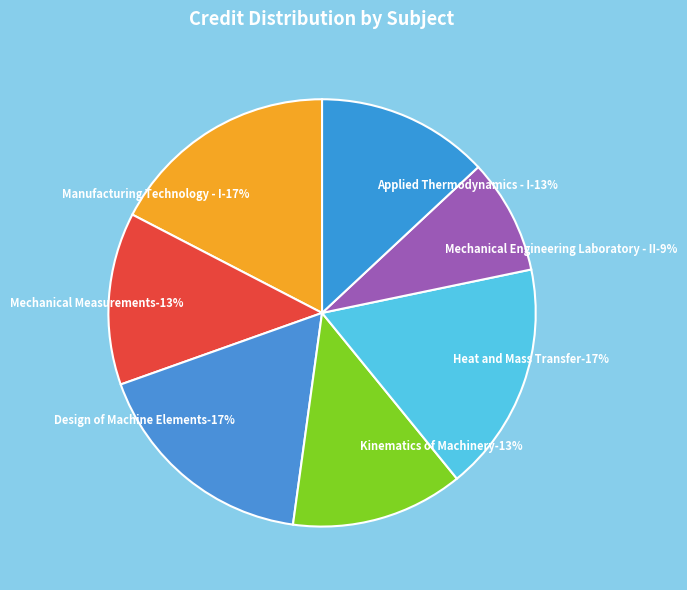

Combined, do Manufacturing Technology - I and Design of Machine Elements account for over 50%?

No